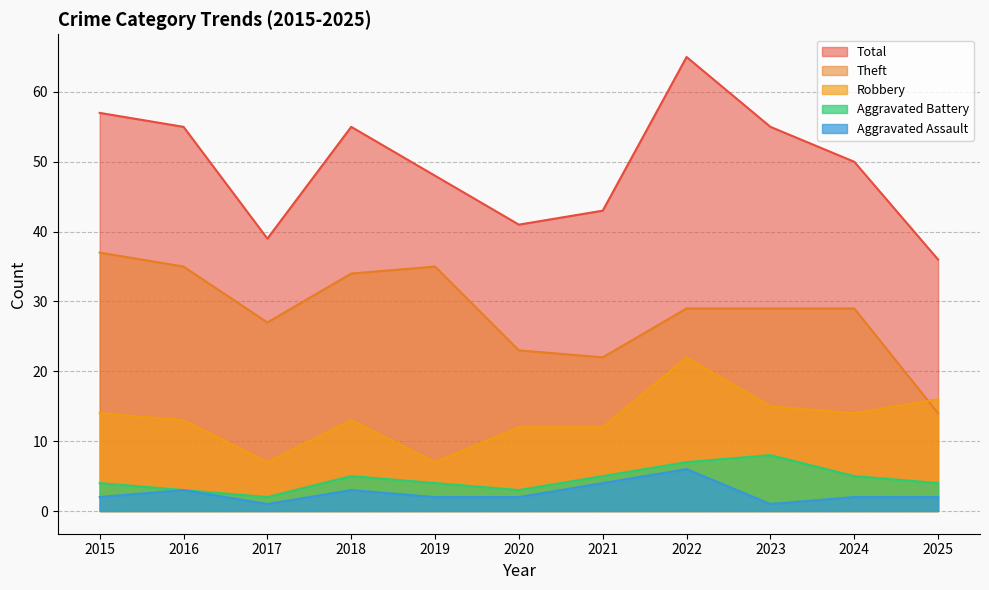

Reading right to left, list all the values displayed in this chart.

Aggravated Assault: 2025=2	2024=2	2023=1	2022=6	2021=4	2020=2	2019=2	2018=3	2017=1	2016=3	2015=2
Aggravated Battery: 2025=4	2024=5	2023=8	2022=7	2021=5	2020=3	2019=4	2018=5	2017=2	2016=3	2015=4
Robbery: 2025=16	2024=14	2023=15	2022=22	2021=12	2020=12	2019=7	2018=13	2017=7	2016=13	2015=14
Theft: 2025=14	2024=29	2023=29	2022=29	2021=22	2020=23	2019=35	2018=34	2017=27	2016=35	2015=37
Total: 2025=36	2024=50	2023=55	2022=65	2021=43	2020=41	2019=48	2018=55	2017=39	2016=55	2015=57